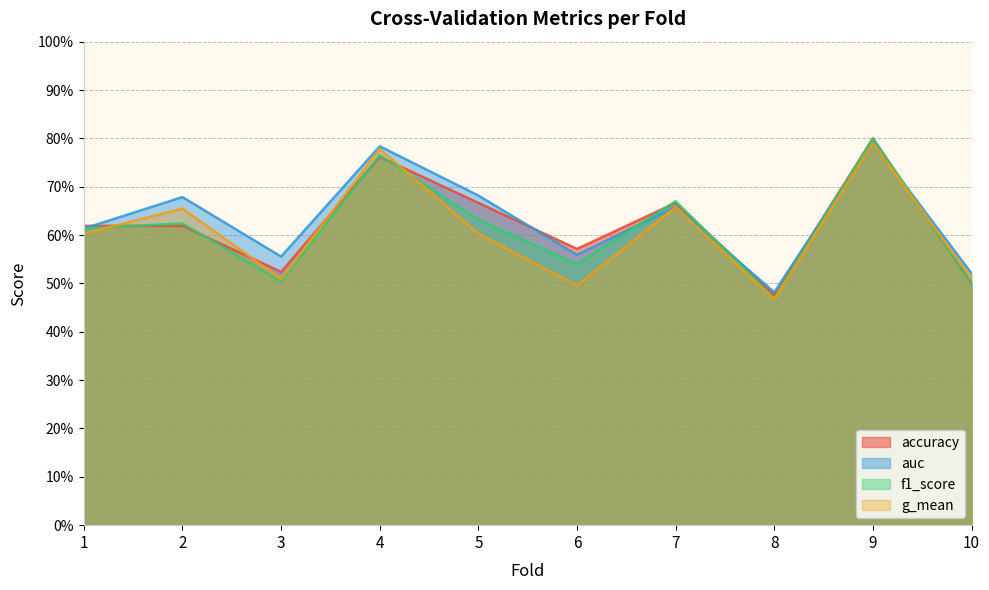

What are all the series names shown in the legend?

accuracy, auc, f1_score, g_mean